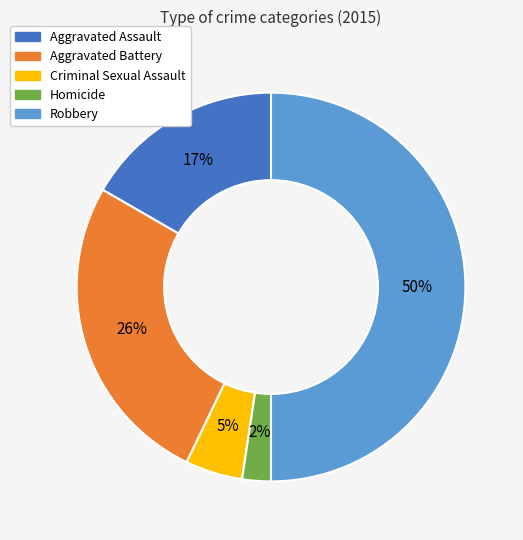

What percentage is the Aggravated Battery slice, to the nearest percent?

26%